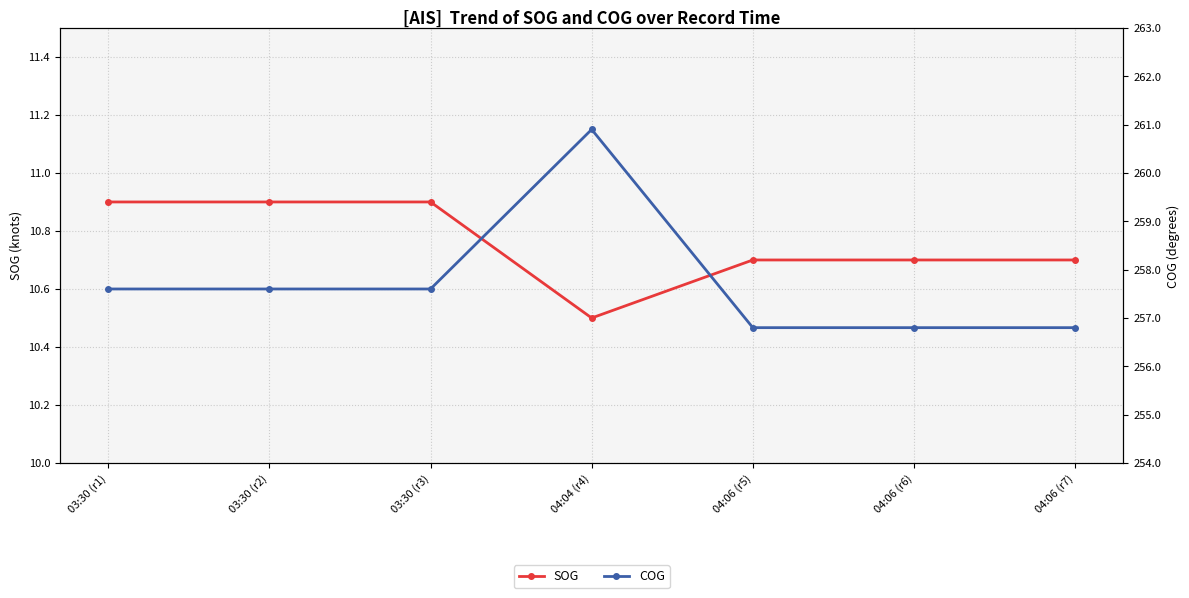

Reading left to right, what are all the values shown in this chart?

SOG: 10.9	10.9	10.9	10.5	10.7	10.7	10.7
COG: 257.6	257.6	257.6	260.9	256.8	256.8	256.8